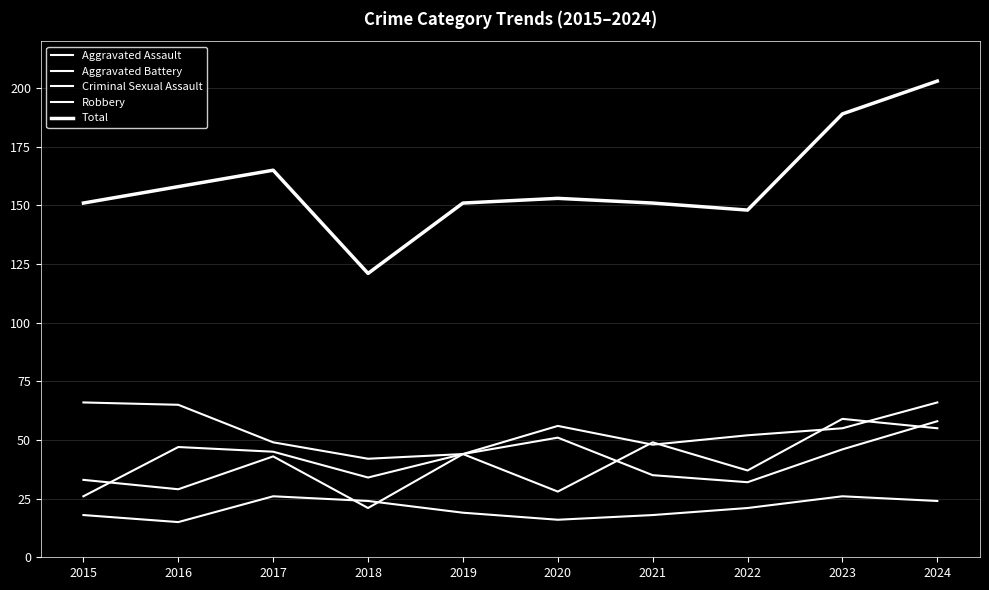

Does the chart display data point markers on the line(s)?

No